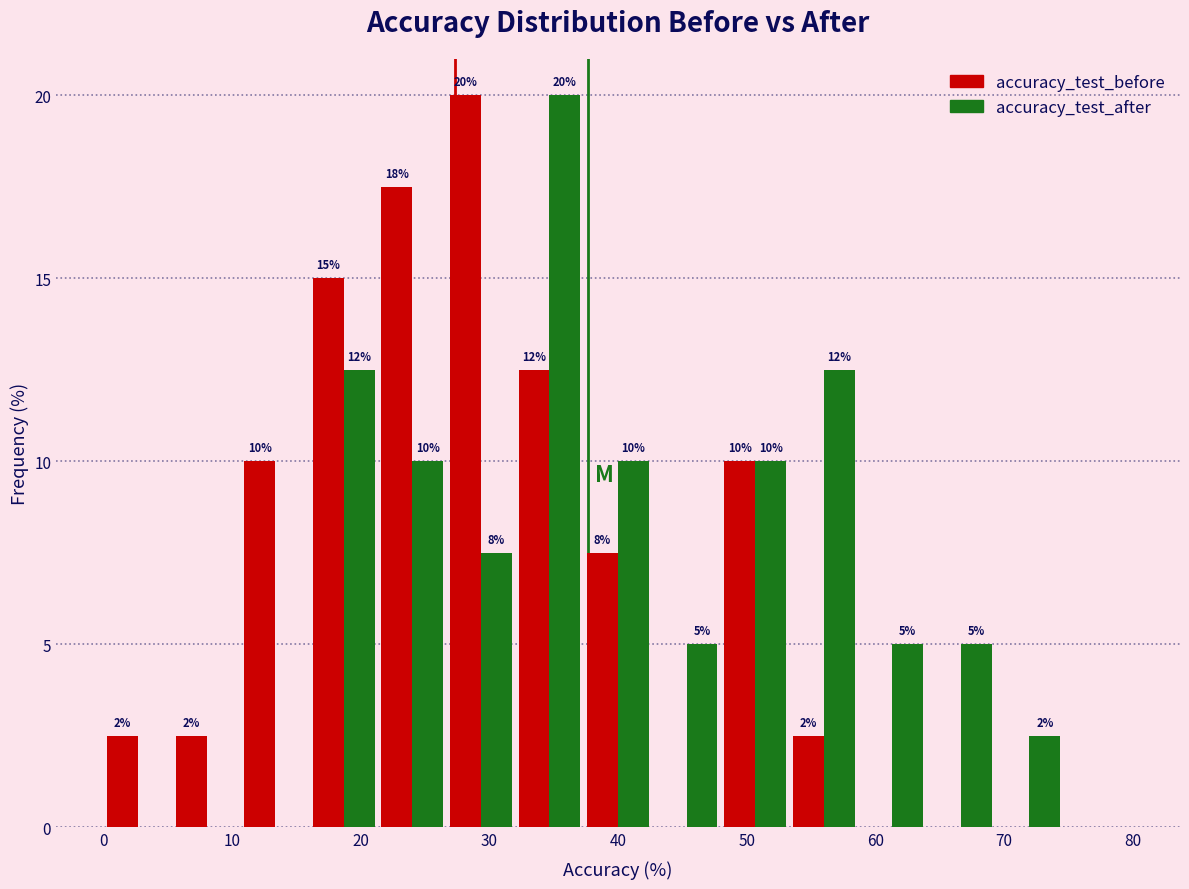

In the accuracy_test_before series, which range on the x-axis has the tallest bar?

27 to 32